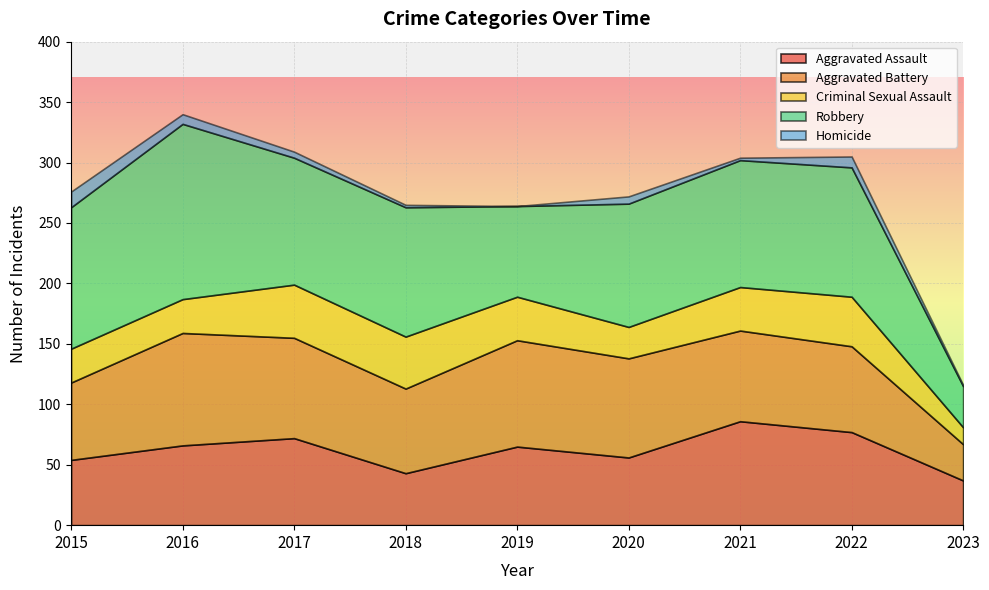

Is the value of Aggravated Battery at 2017 greater than the value of Robbery at 2021?

No